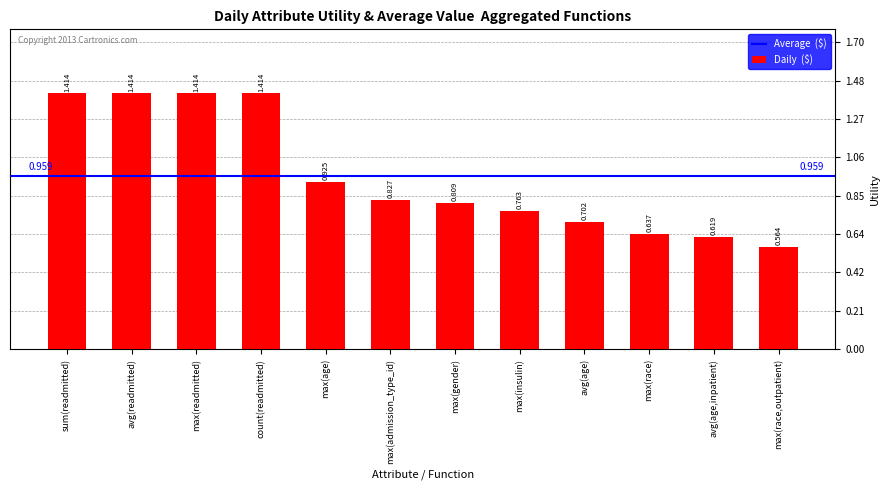

Which label corresponds to the smallest value in the chart?

max(race,outpatient)